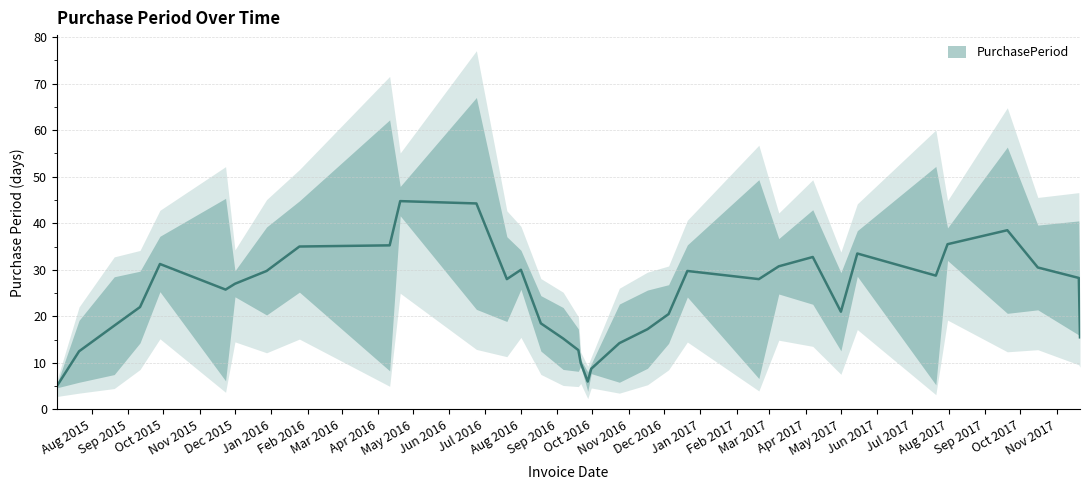

Rank the categories by value from highest to lowest.

2016-04-11, 2017-07-21, 2016-06-24, 2017-02-20, 2015-11-23, 2017-09-20, 2017-11-20, 2015-08-20, 2017-04-07, 2016-01-25, 2015-12-28, 2016-07-20, 2017-10-16, 2016-10-24, 2016-11-17, 2017-05-01, 2015-09-11, 2015-07-21, 2016-09-06, 2016-12-05, 2015-09-28, 2016-08-18, 2017-03-09, 2016-12-21, 2017-05-15, 2016-09-19, 2016-08-01, 2017-07-31, 2016-04-20, 2015-12-01, 2016-09-27, 2016-09-30, 2016-09-21, 2015-07-02, 2017-11-21